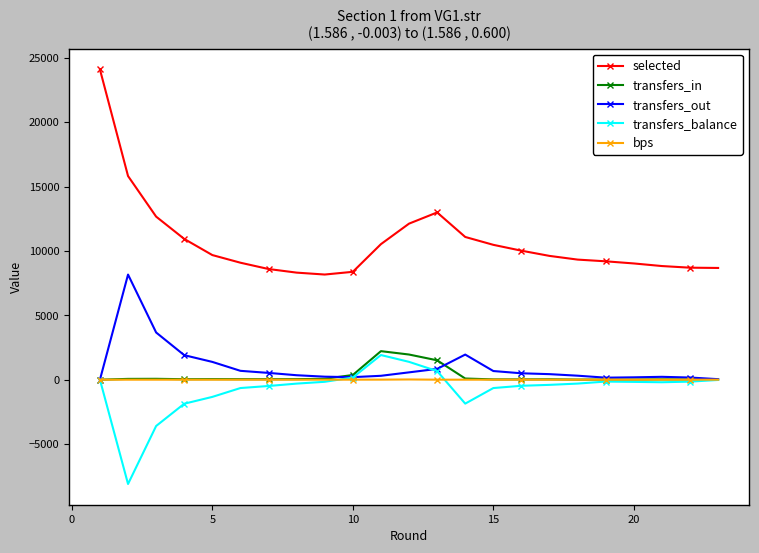

Which series has the largest range (max minus min)?

selected